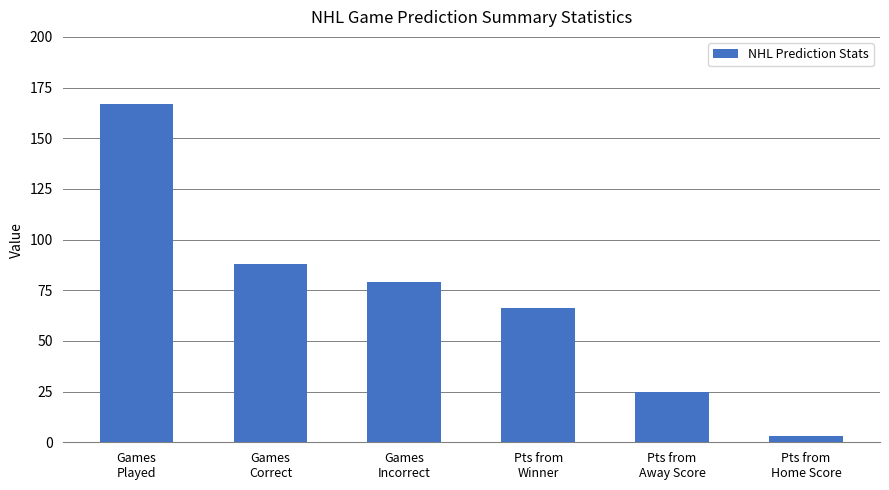

At which category does the chart reach its minimum across all series?

Pts from
Home Score